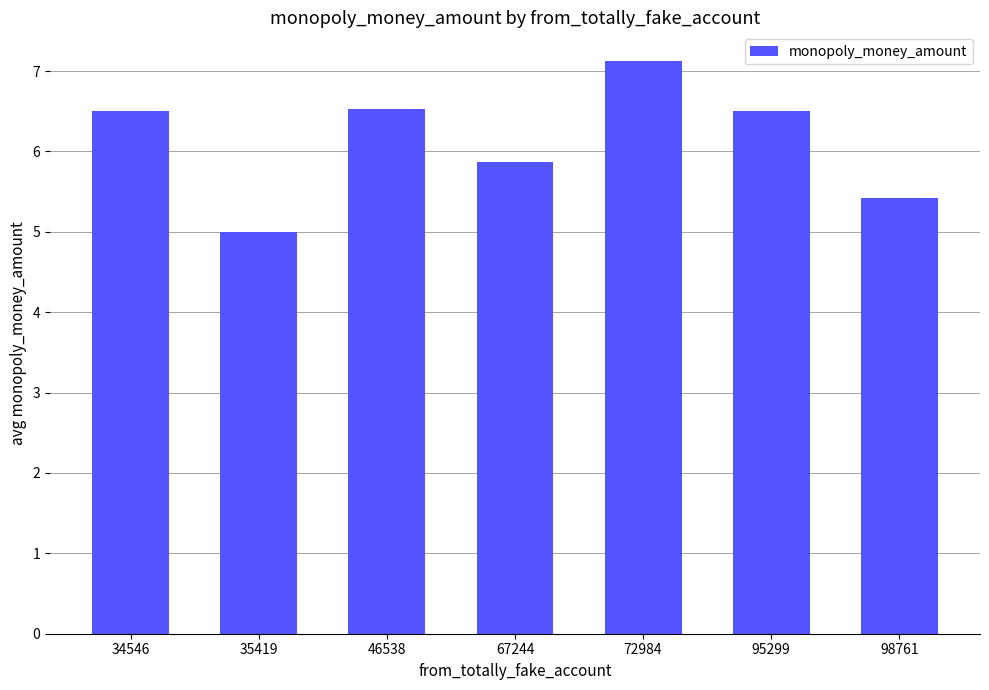

The chart shows a value of 6.5 at 95299. True or false?

True